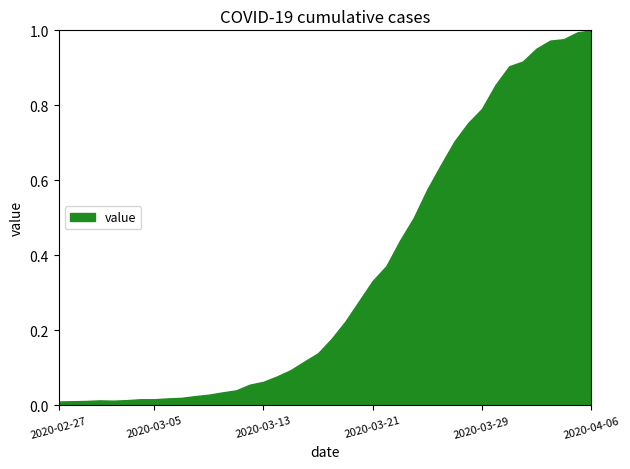

List the labels in order of value, largest first.

2020-04-06, 2020-04-05, 2020-04-04, 2020-04-03, 2020-04-02, 2020-04-01, 2020-03-31, 2020-03-30, 2020-03-29, 2020-03-28, 2020-03-27, 2020-03-26, 2020-03-25, 2020-03-24, 2020-03-23, 2020-03-22, 2020-03-21, 2020-03-20, 2020-03-19, 2020-03-18, 2020-03-17, 2020-03-16, 2020-03-15, 2020-03-14, 2020-03-13, 2020-03-12, 2020-03-11, 2020-03-10, 2020-03-09, 2020-03-08, 2020-03-07, 2020-03-06, 2020-03-04, 2020-03-05, 2020-03-03, 2020-03-01, 2020-03-02, 2020-02-29, 2020-02-28, 2020-02-27